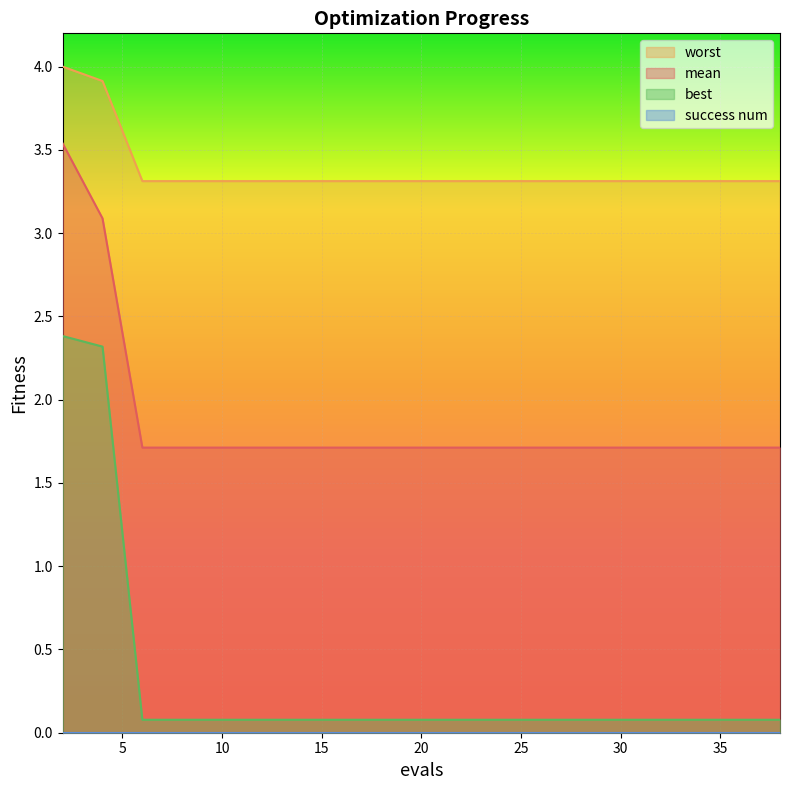

What is the difference between the highest and lowest values at 30?

3.3